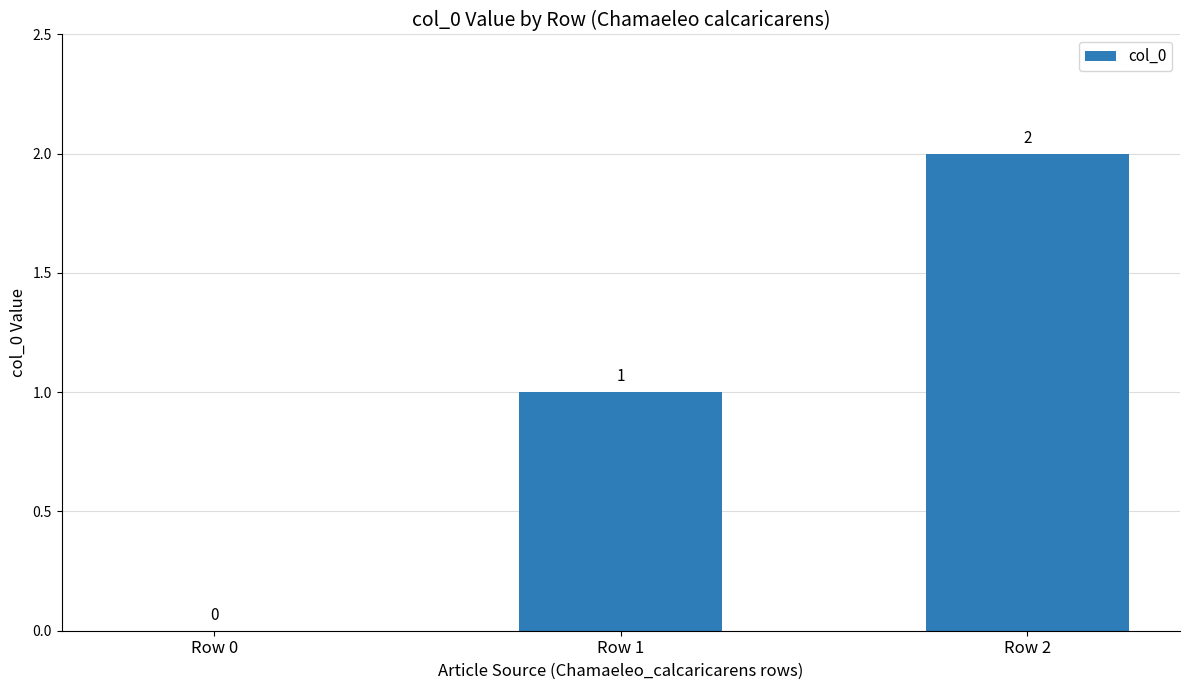

Which label corresponds to the largest value in the chart?

Row 2